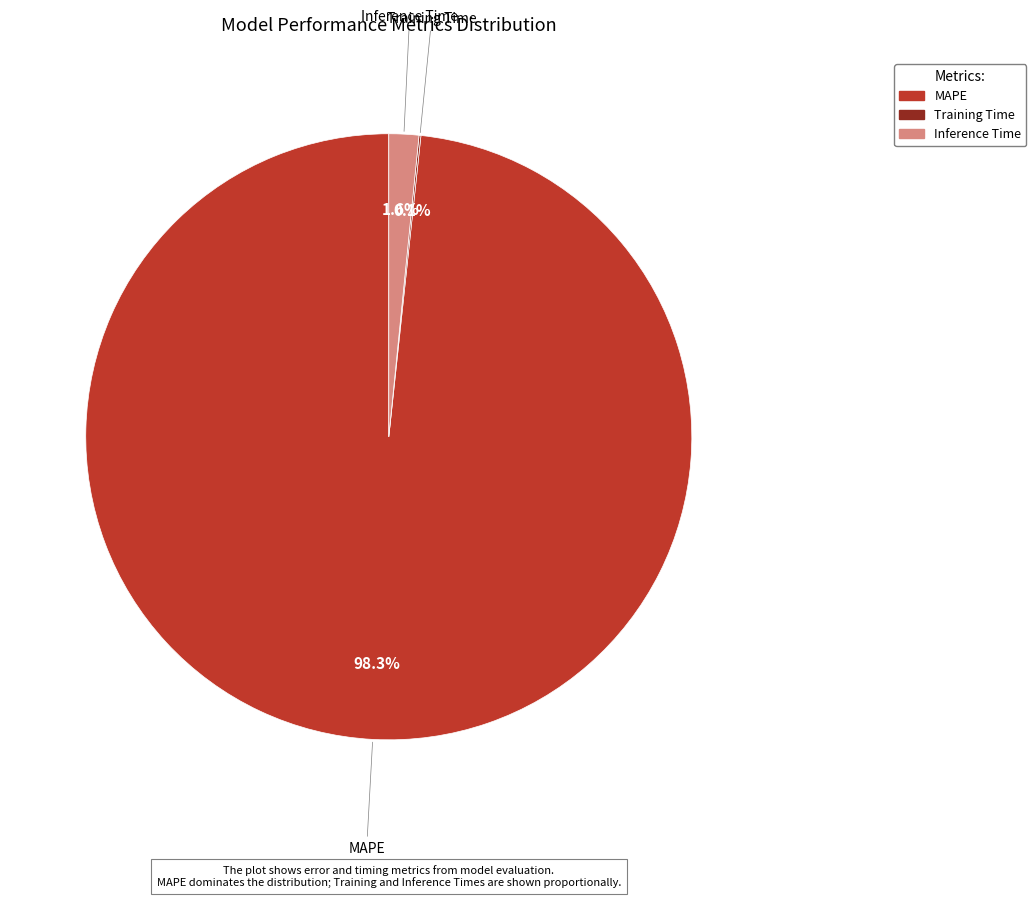

To the nearest percent, what is the average slice percentage?

33%